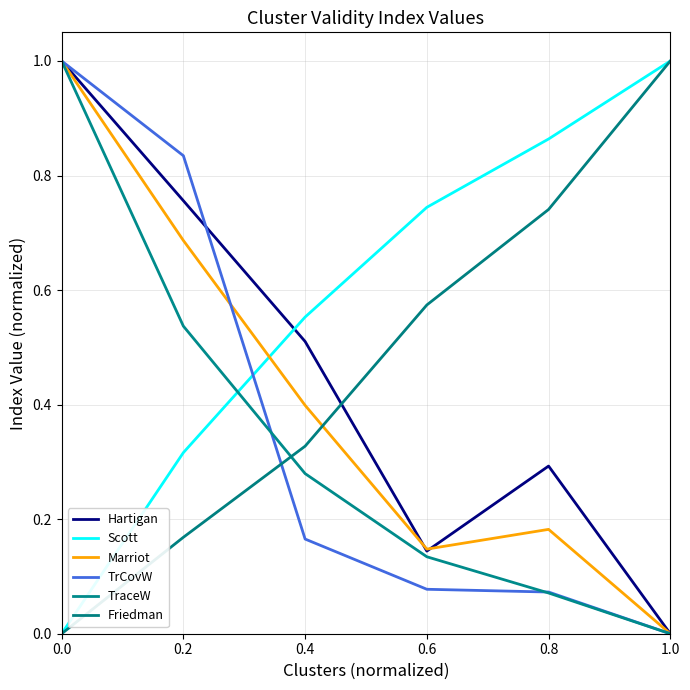

The value of TrCovW at 0.0 is 1.0. True or false?

True